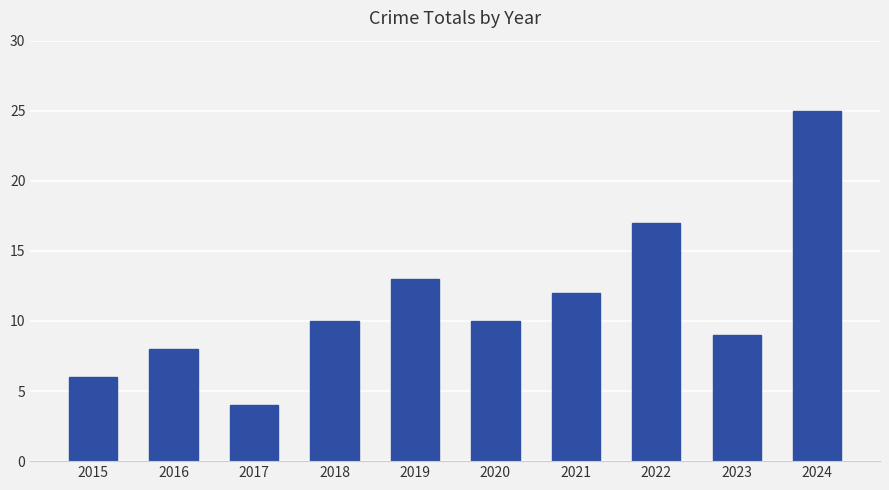

Count the number of data series in this chart.

1